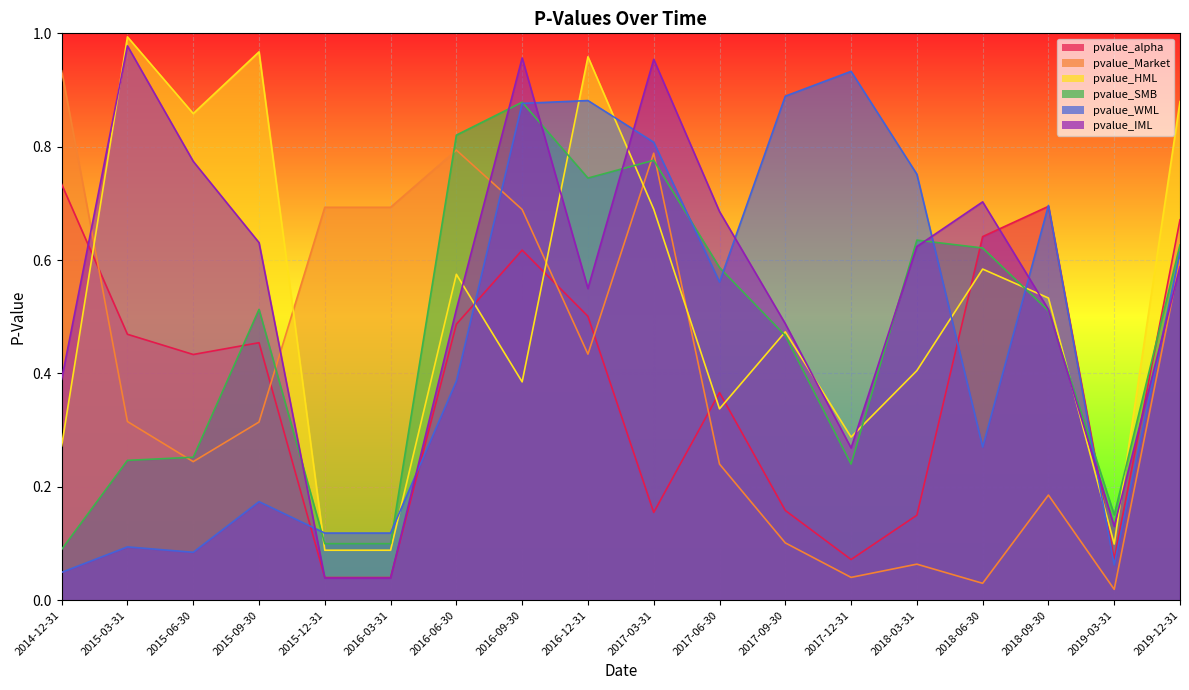

True or false: pvalue_SMB has more than 1 points higher than both neighbors.

True